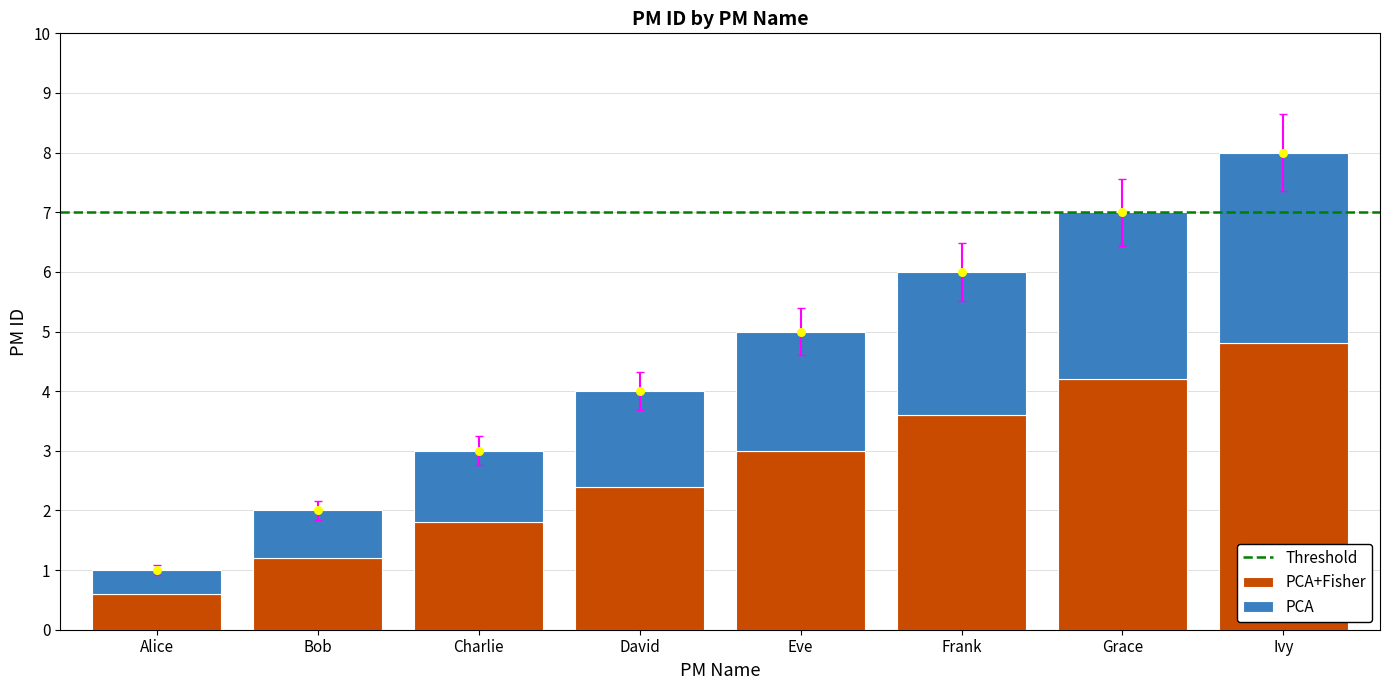

Between David and Grace, which is larger?

Grace